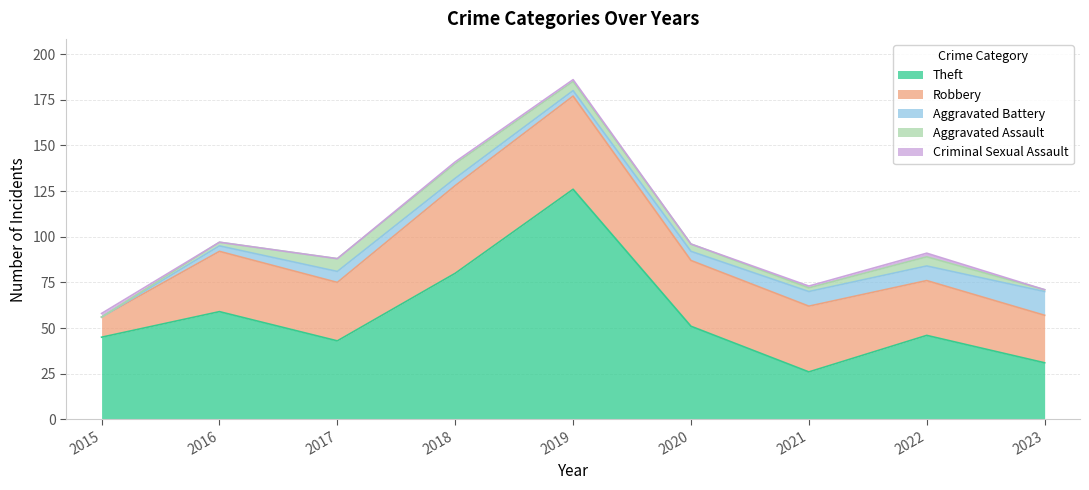

How many values in the Criminal Sexual Assault series are below 1?

4